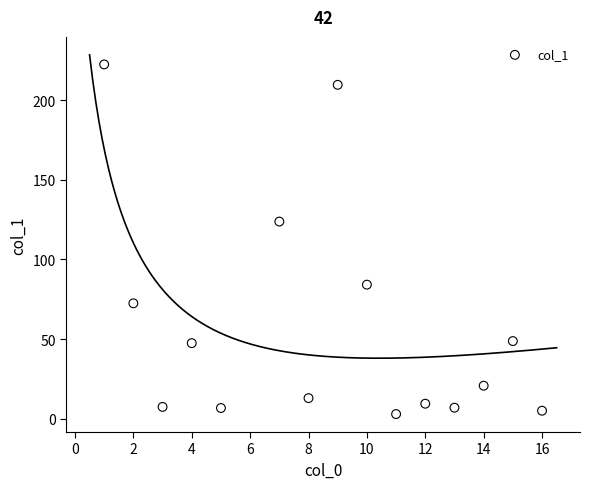

What Y value in the scatter plot is closest to 112?

123.8